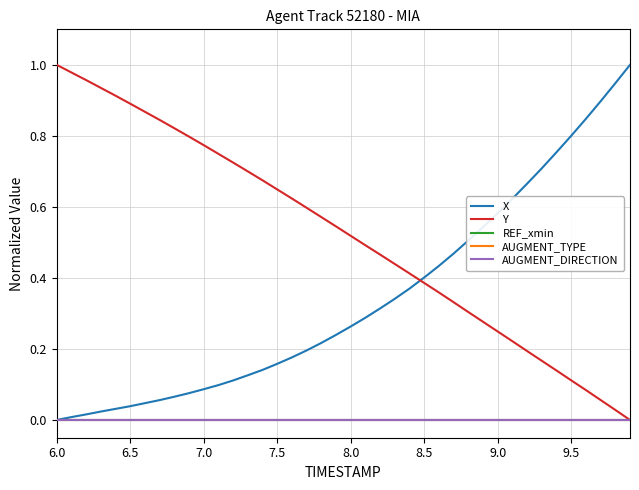

Does the chart have visible grid lines?

Yes